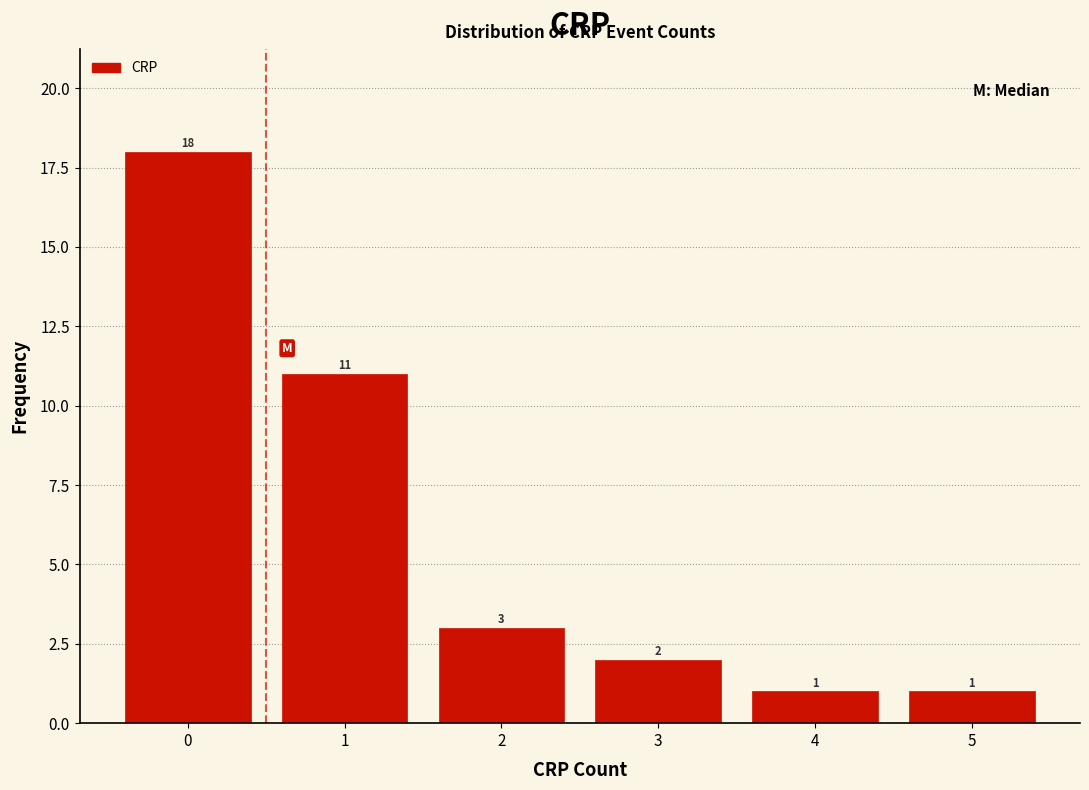

Over which range of the x-axis is the bar tallest?

-0.5 to 0.5